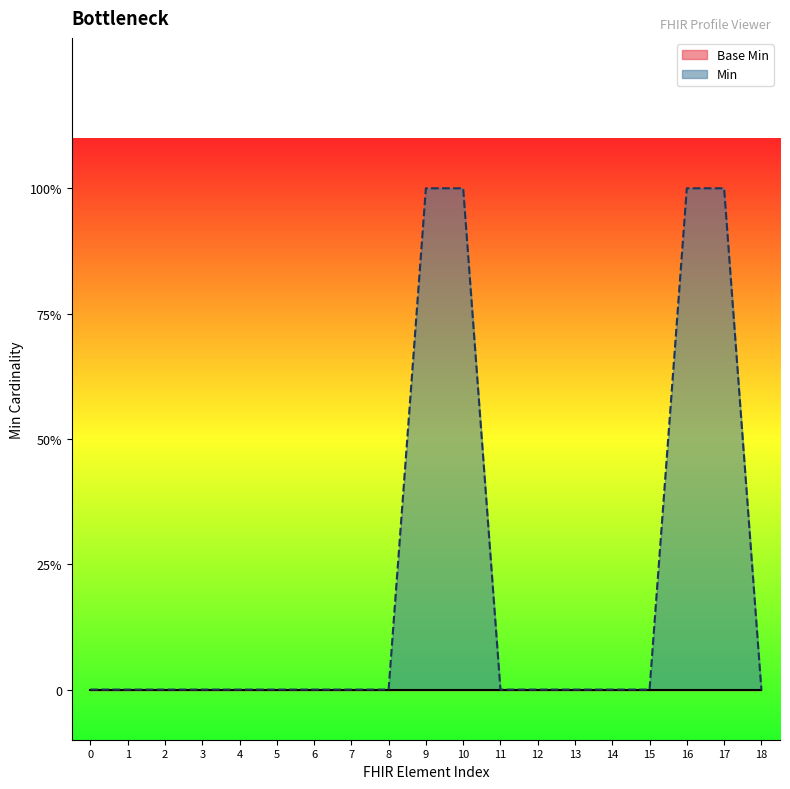

Reading left to right, extract all data points from this chart.

0=0	1=0	2=0	3=0	4=0	5=0	6=0	7=0	8=0	9=1	10=1	11=0	12=0	13=0	14=0	15=0	16=1	17=1	18=0